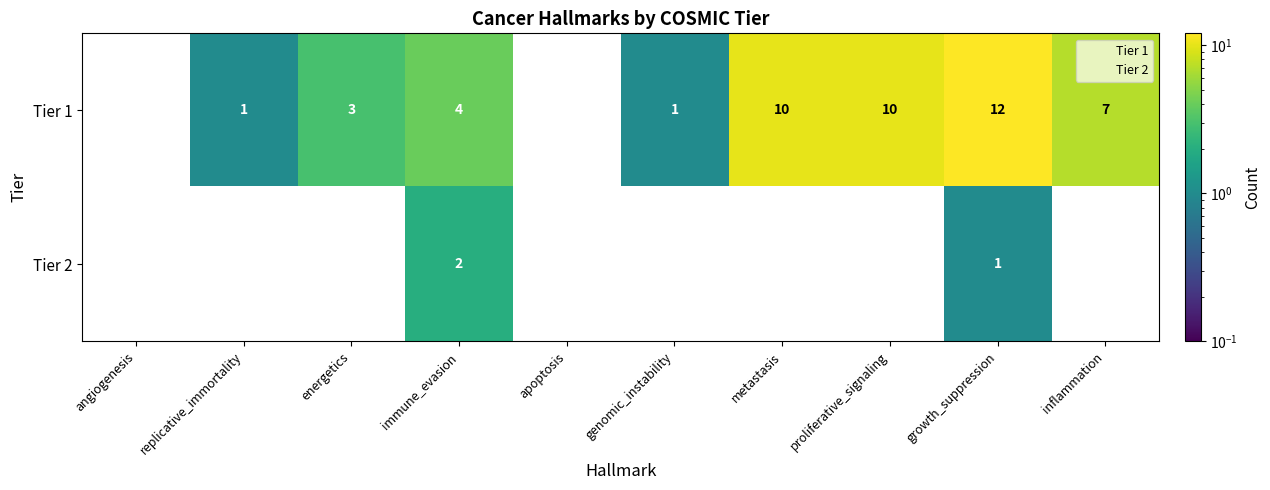

At which category is the sum across all series the highest?

growth_suppression